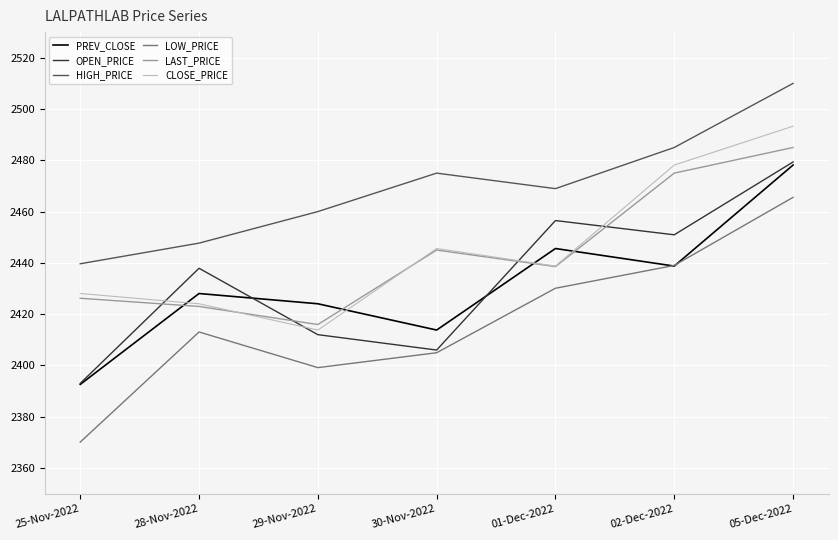

Is it true that LAST_PRICE equals 3252.5 at 28-Nov-2022?

False